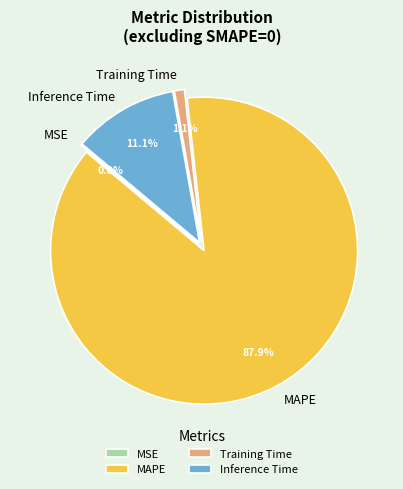

The Training Time slice represents 14% of the pie. True or false?

False